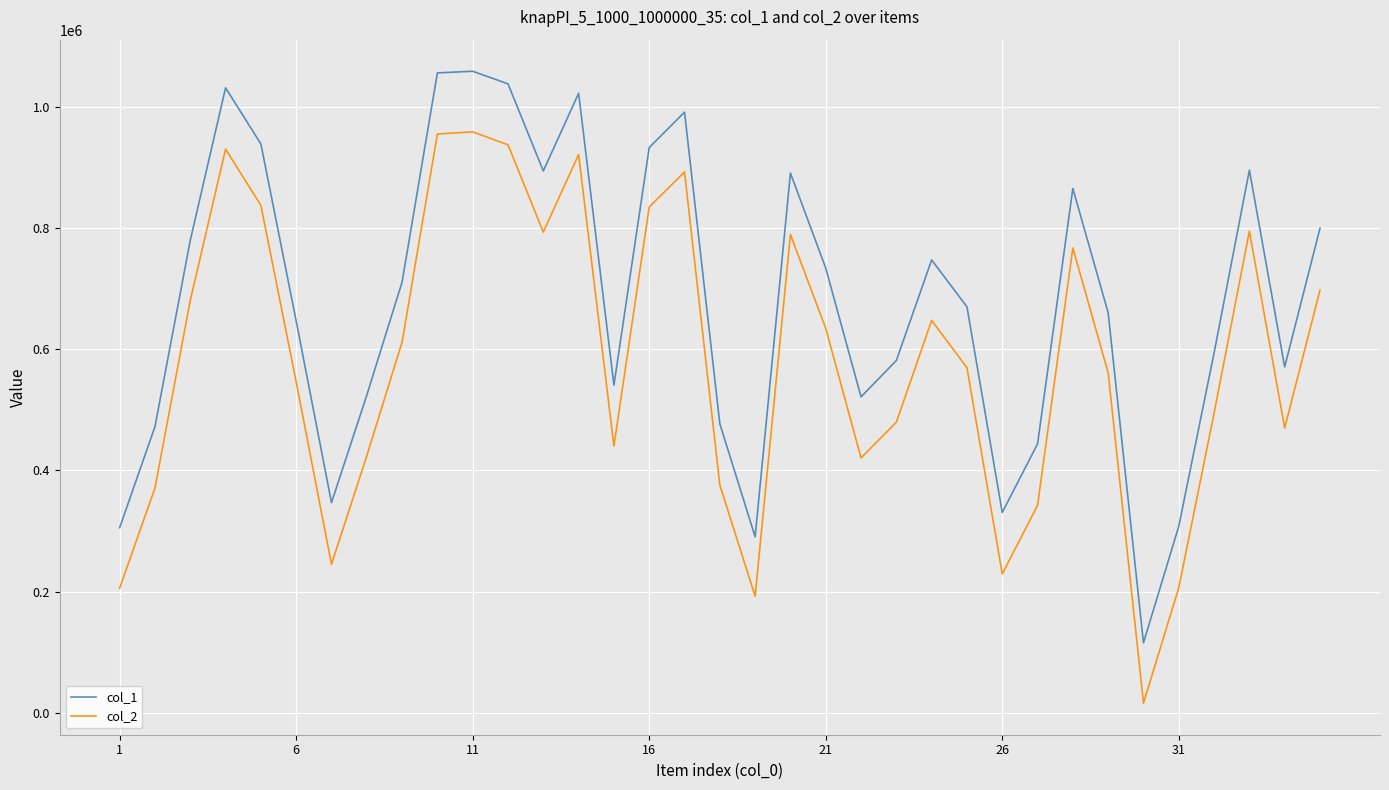

Which series has the widest spread of values?

col_1